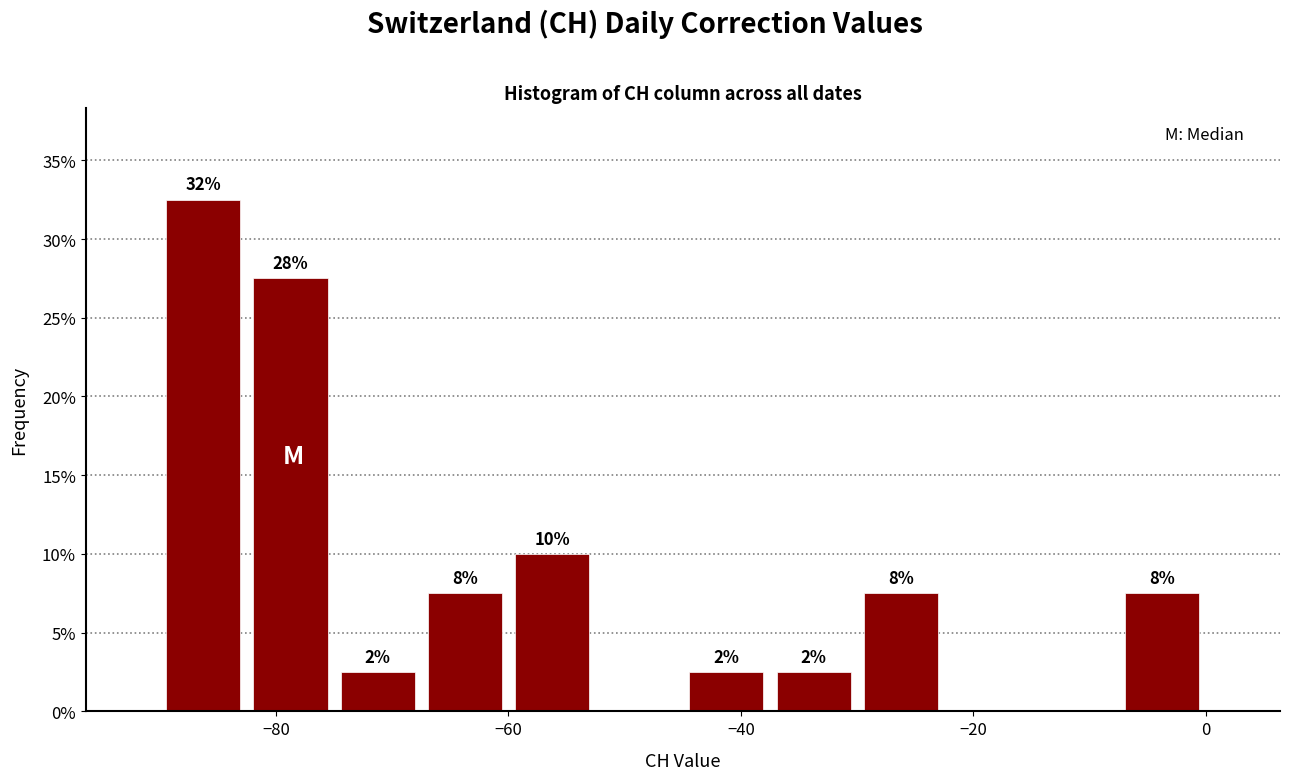

Around what value on the x-axis is the tallest bar? Give the approximate position of its centre, as read against the axis.

-86